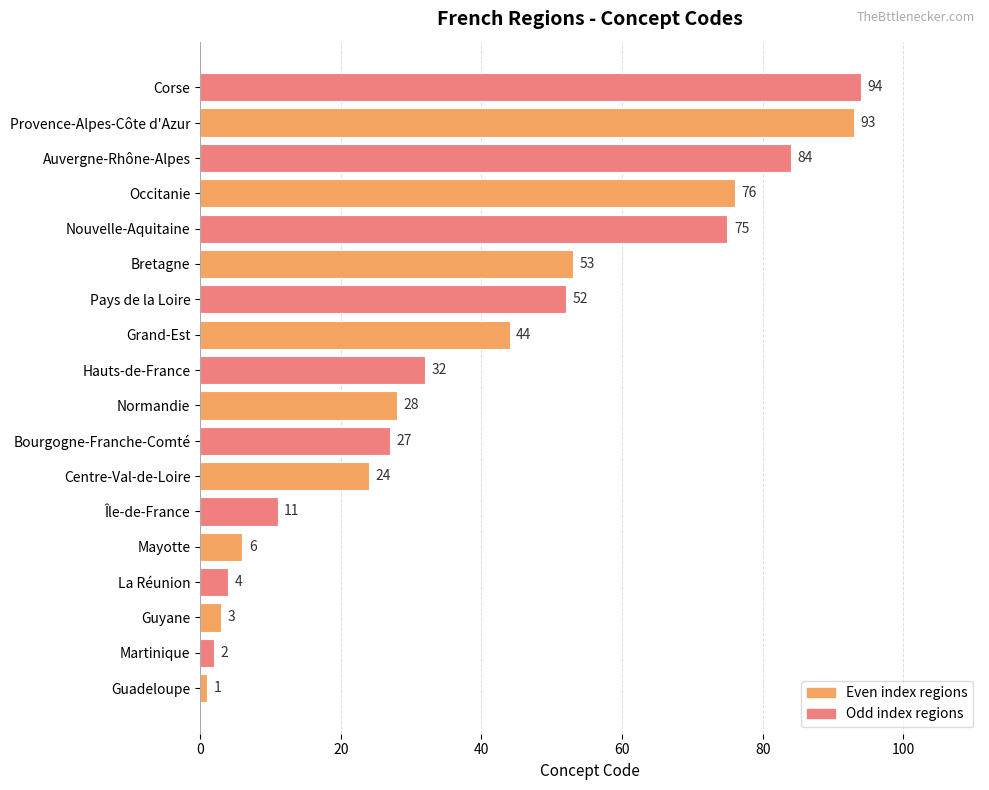

List the labels in order of value, largest first.

Corse, Provence-Alpes-Côte d'Azur, Auvergne-Rhône-Alpes, Occitanie, Nouvelle-Aquitaine, Bretagne, Pays de la Loire, Grand-Est, Hauts-de-France, Normandie, Bourgogne-Franche-Comté, Centre-Val-de-Loire, Île-de-France, Mayotte, La Réunion, Guyane, Martinique, Guadeloupe